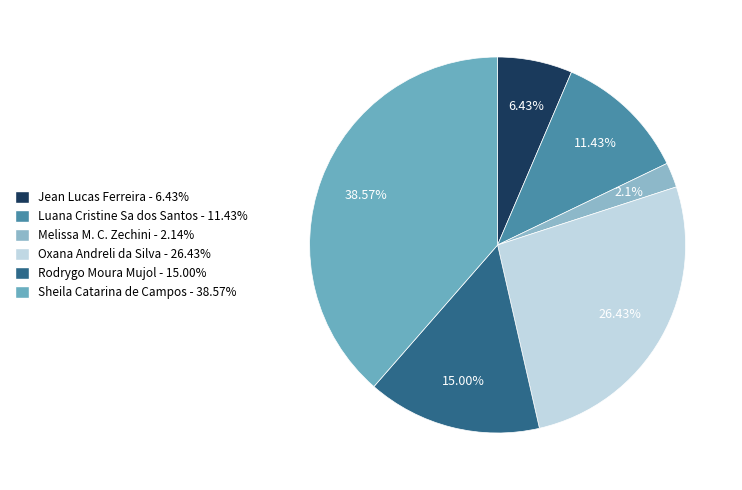

How many segments does this pie chart have?

6